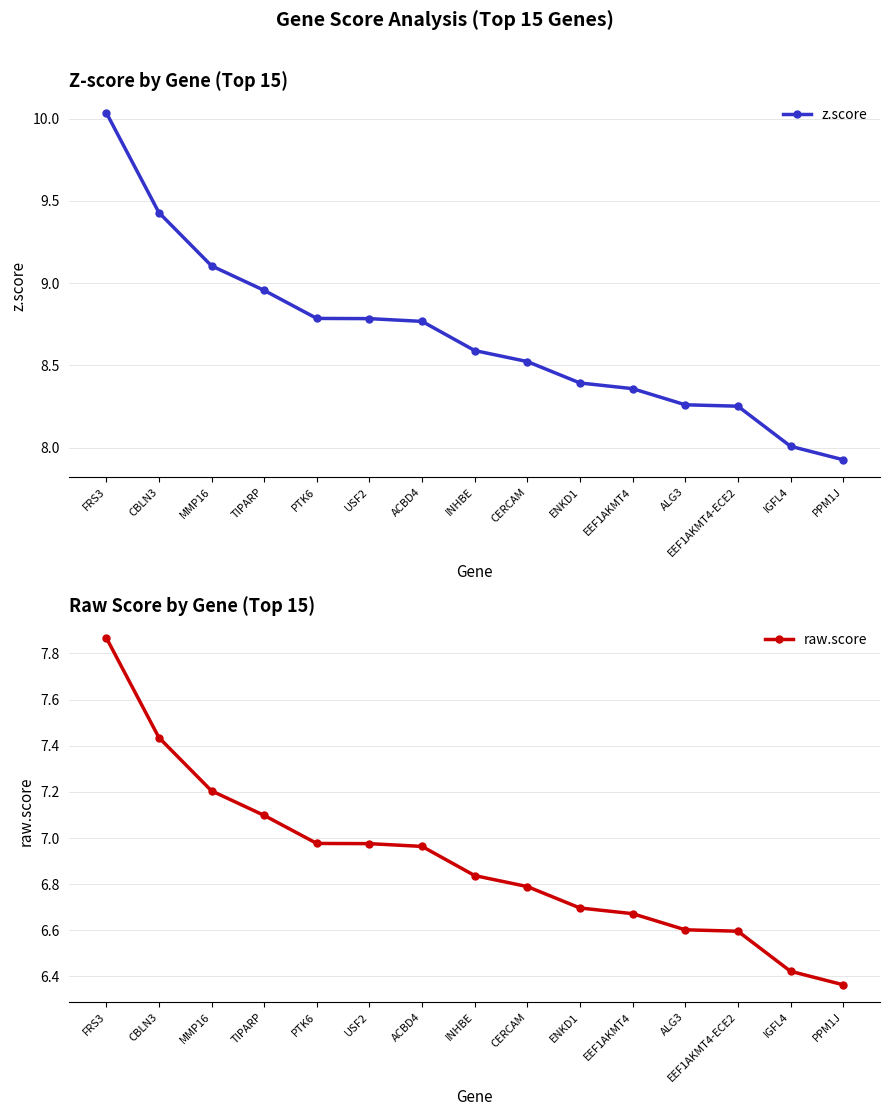

Reading right to left, what are all the values shown in this chart?

z.score: PPM1J=7.9	IGFL4=8.0	EEF1AKMT4-ECE2=8.3	ALG3=8.3	EEF1AKMT4=8.4	ENKD1=8.4	CERCAM=8.5	INHBE=8.6	ACBD4=8.8	USF2=8.8	PTK6=8.8	TIPARP=9.0	MMP16=9.1	CBLN3=9.4	FRS3=10.0
raw.score: PPM1J=6.4	IGFL4=6.4	EEF1AKMT4-ECE2=6.6	ALG3=6.6	EEF1AKMT4=6.7	ENKD1=6.7	CERCAM=6.8	INHBE=6.8	ACBD4=7.0	USF2=7.0	PTK6=7.0	TIPARP=7.1	MMP16=7.2	CBLN3=7.4	FRS3=7.9